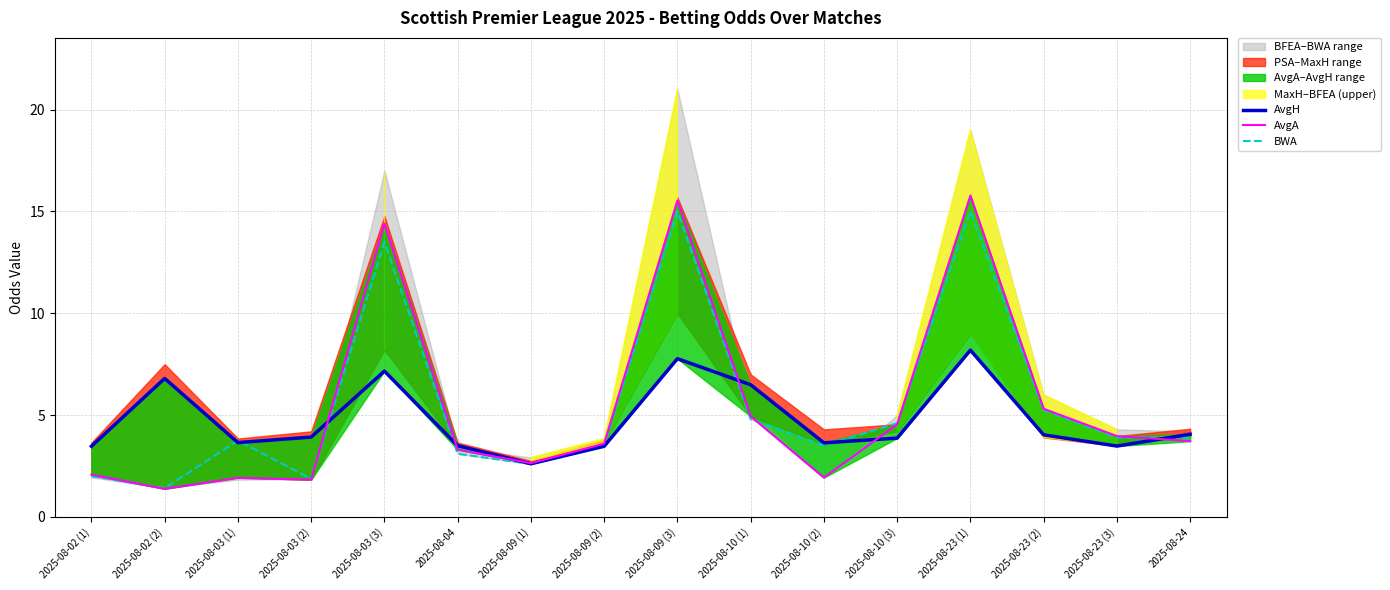

In AvgH, how many points are lower than both neighbors (excluding endpoints)?

4